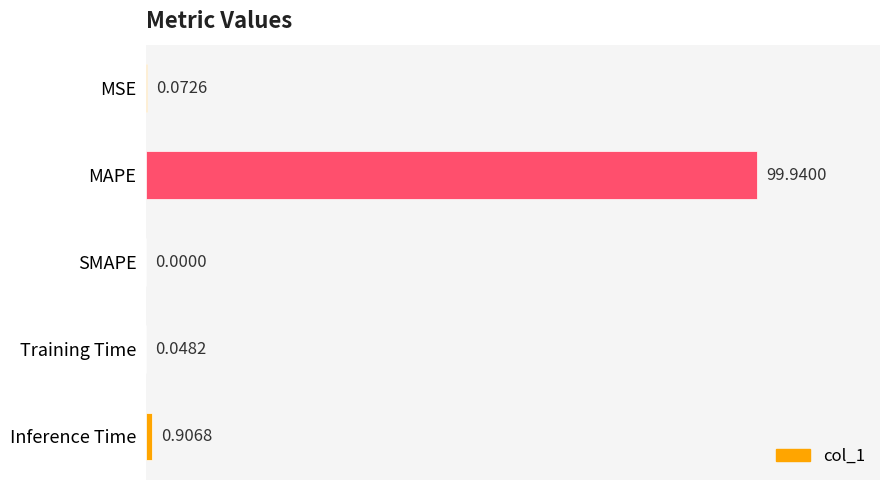

What is the change in value from SMAPE to Inference Time?

+0.9